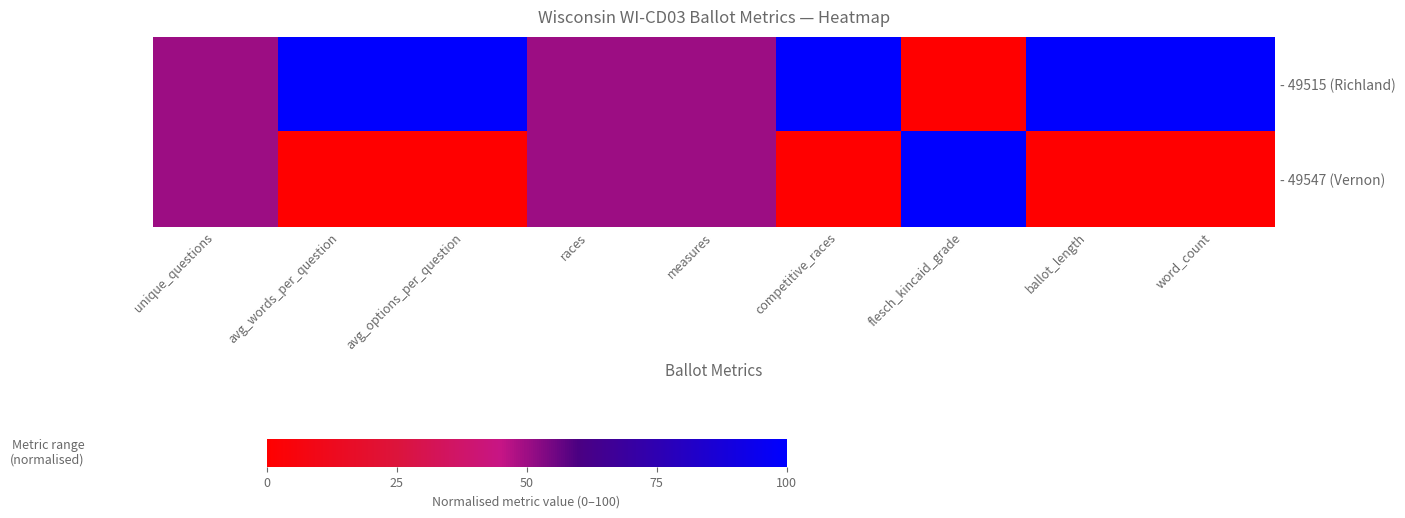

Between competitive_races and flesch_kincaid_grade, which series saw the biggest shift?

- 49515 (Richland)